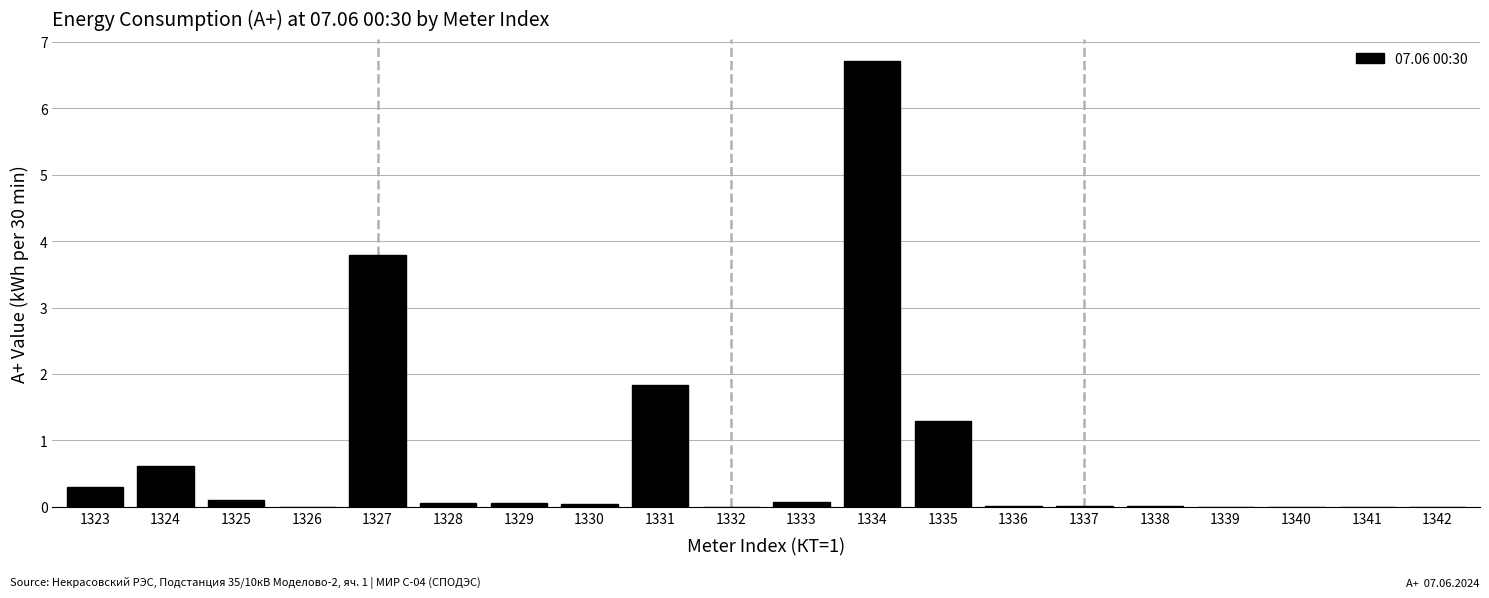

Is it true that the value at 1332 is -2.5?

False